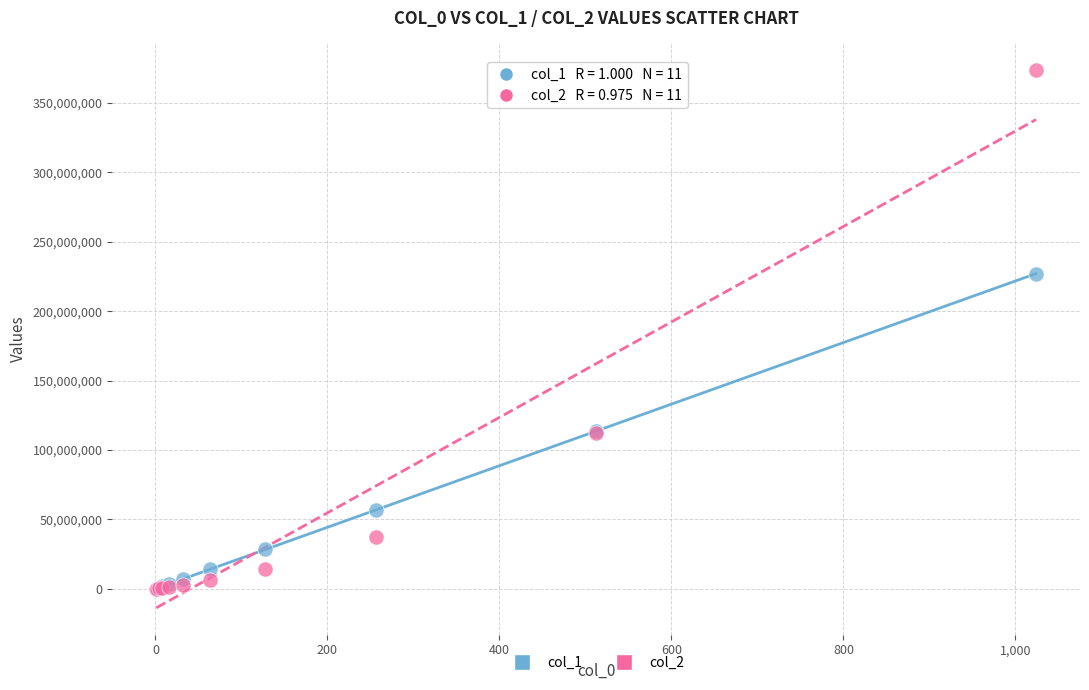

Which series has the widest spread of Y values?

col_2